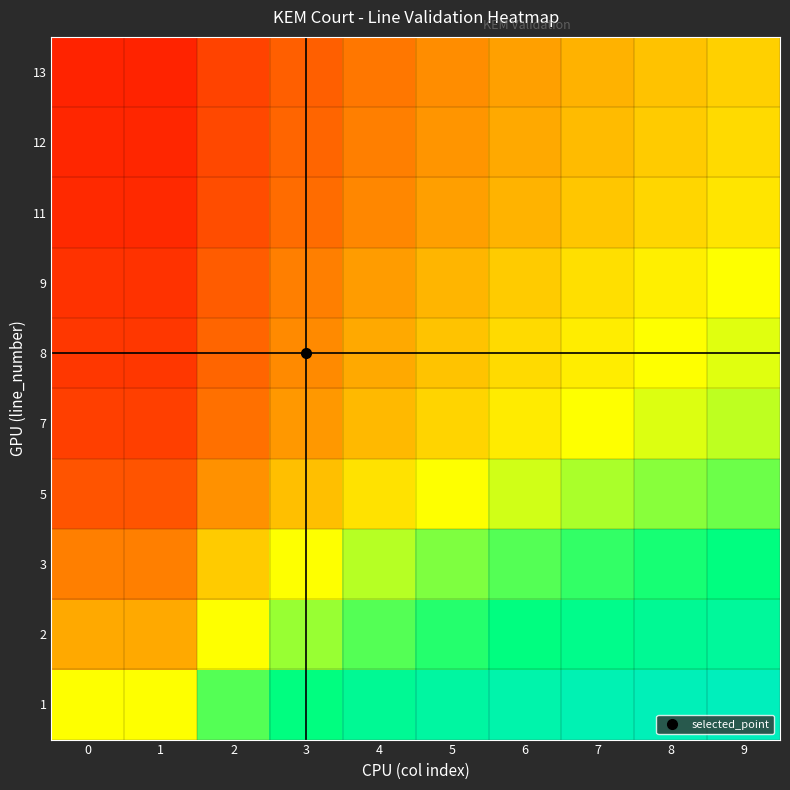

Reading left to right, what are all the values shown in this chart?

1: 0=0.5	1=0.5	2=0.7	3=0.8	4=0.8	5=0.8	6=0.9	7=0.9	8=0.9	9=0.9
2: 0=0.3	1=0.3	2=0.5	3=0.6	4=0.7	5=0.7	6=0.8	7=0.8	8=0.8	9=0.8
3: 0=0.2	1=0.2	2=0.4	3=0.5	4=0.6	5=0.6	6=0.7	7=0.7	8=0.7	9=0.8
5: 0=0.2	1=0.2	2=0.3	3=0.4	4=0.4	5=0.5	6=0.5	7=0.6	8=0.6	9=0.6
7: 0=0.1	1=0.1	2=0.2	3=0.3	4=0.4	5=0.4	6=0.5	7=0.5	8=0.5	9=0.6
8: 0=0.1	1=0.1	2=0.2	3=0.3	4=0.3	5=0.4	6=0.4	7=0.5	8=0.5	9=0.5
9: 0=0.1	1=0.1	2=0.2	3=0.2	4=0.3	5=0.4	6=0.4	7=0.4	8=0.5	9=0.5
11: 0=0.1	1=0.1	2=0.2	3=0.2	4=0.3	5=0.3	6=0.4	7=0.4	8=0.4	9=0.5
12: 0=0.1	1=0.1	2=0.1	3=0.2	4=0.2	5=0.3	6=0.3	7=0.4	8=0.4	9=0.4
13: 0=0.1	1=0.1	2=0.1	3=0.2	4=0.2	5=0.3	6=0.3	7=0.3	8=0.4	9=0.4